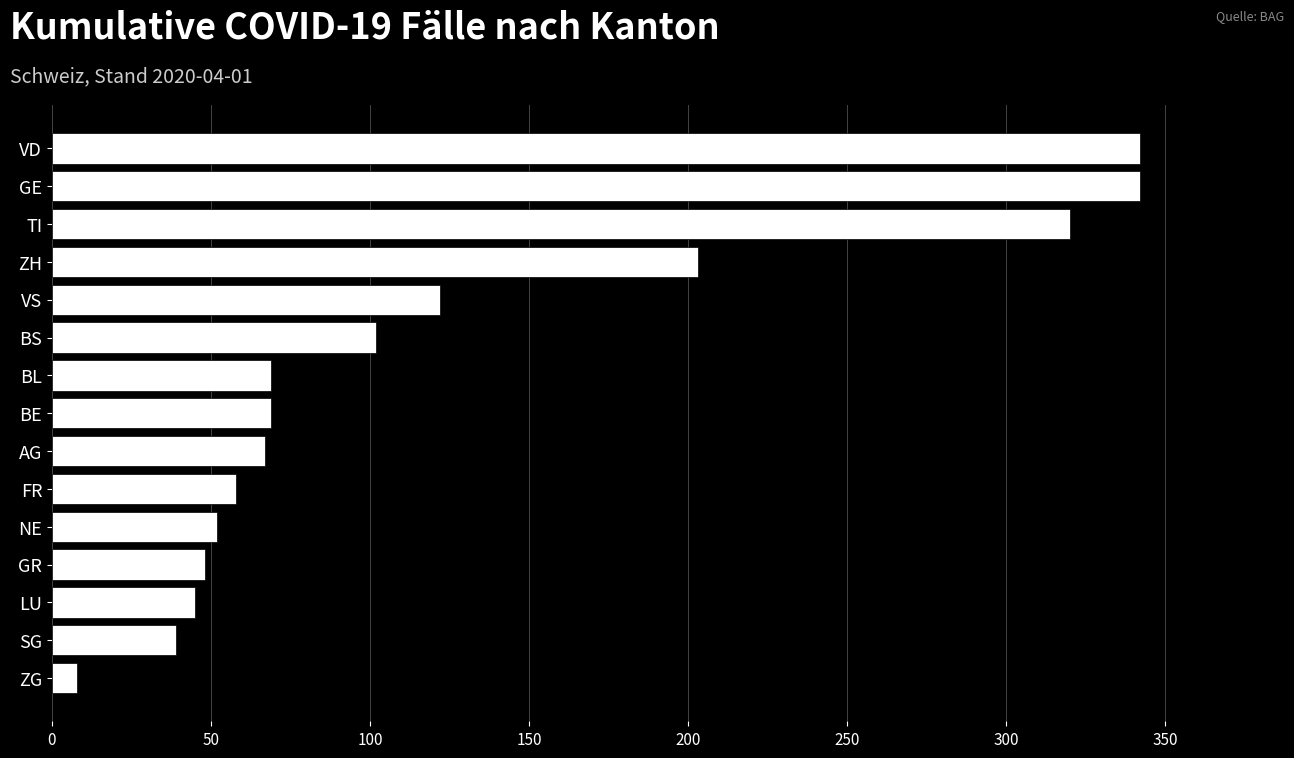

True or false: the data shows 69 at LU.

False